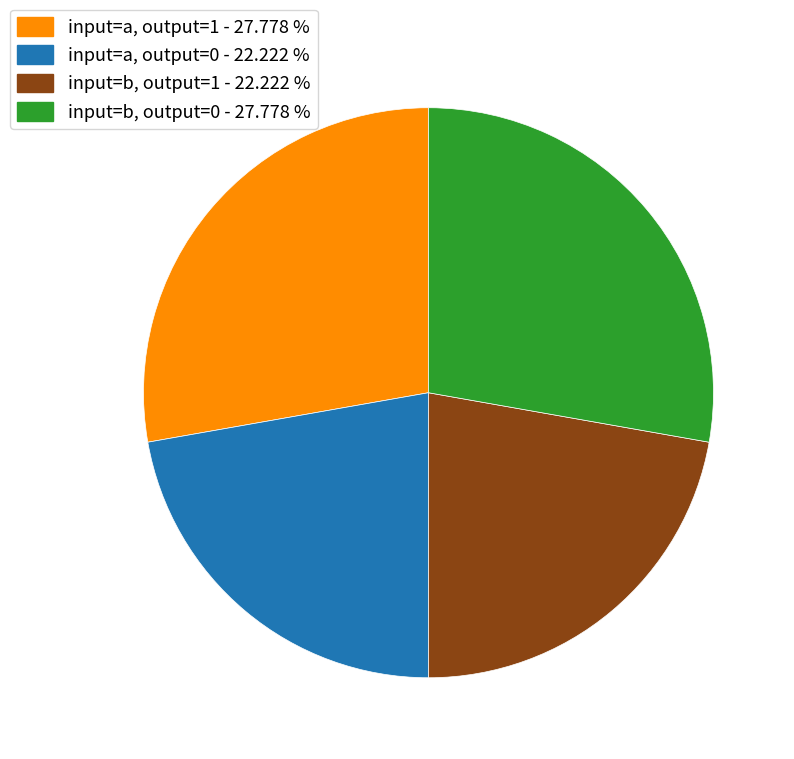

Does any single category account for the majority?

No